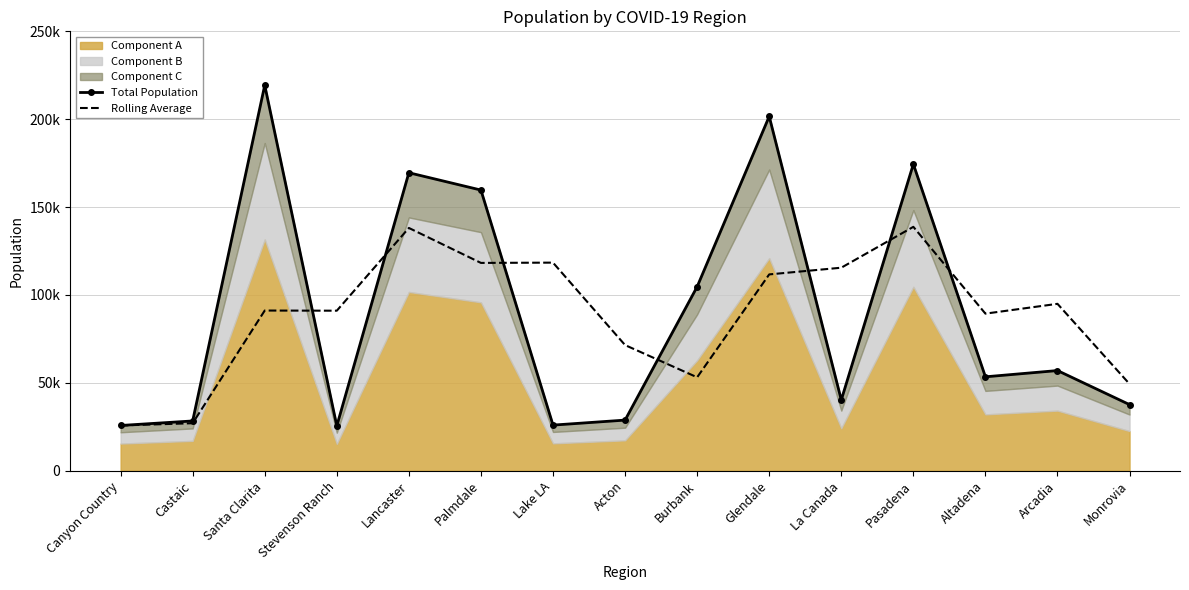

What is the difference between the second highest and second lowest values in the Total Population series?

175860.0